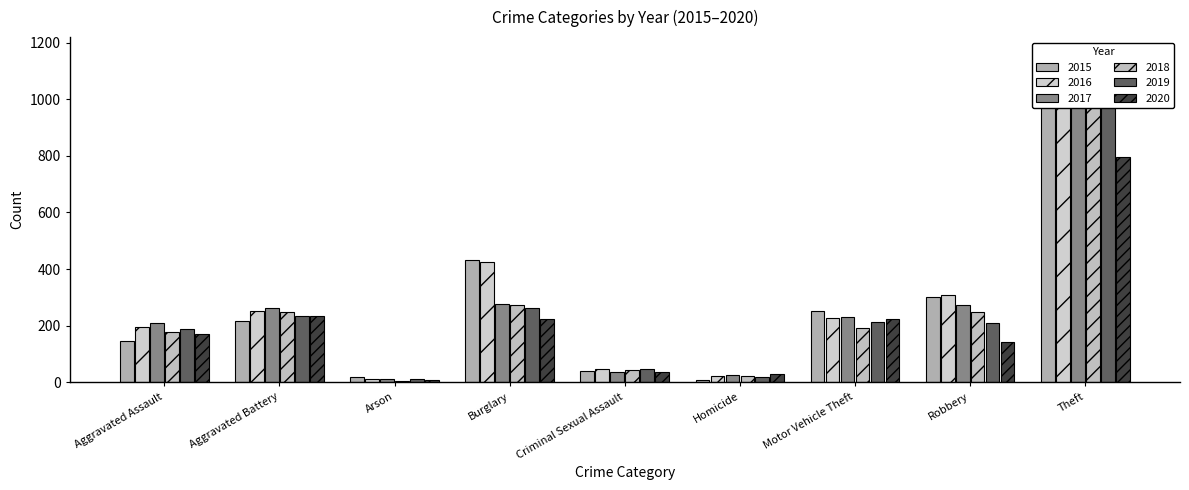

The value of 2018 at Robbery is 250. True or false?

True